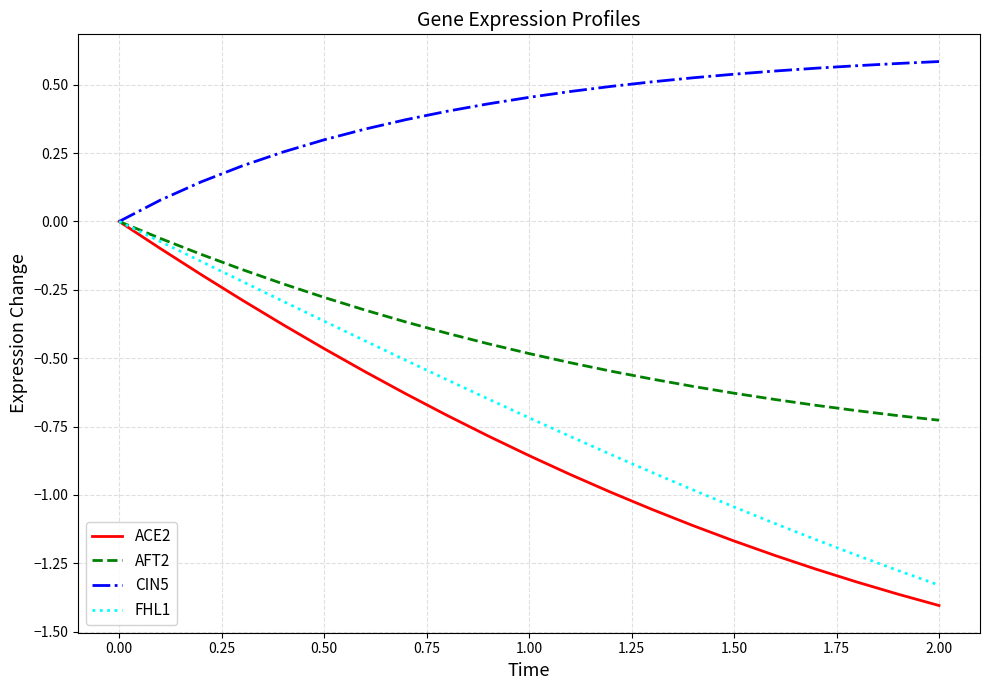

Which series has the largest total across all categories?

CIN5